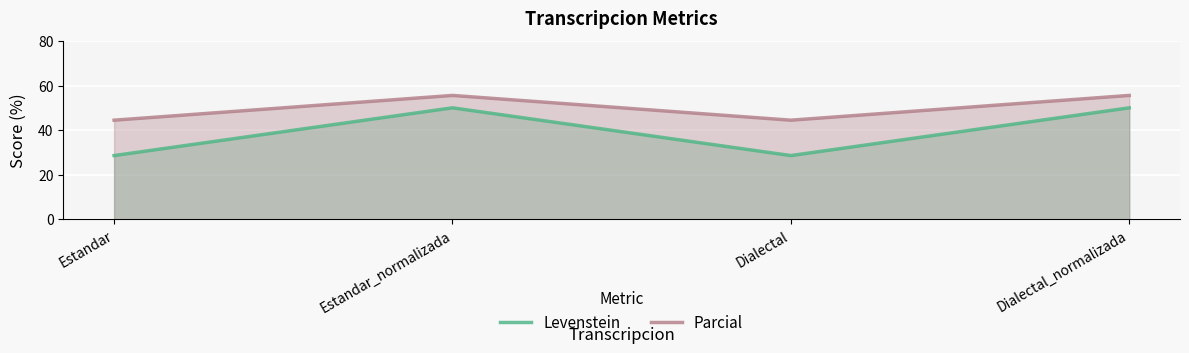

Which category has the lowest value in the Levenstein series?

Estandar